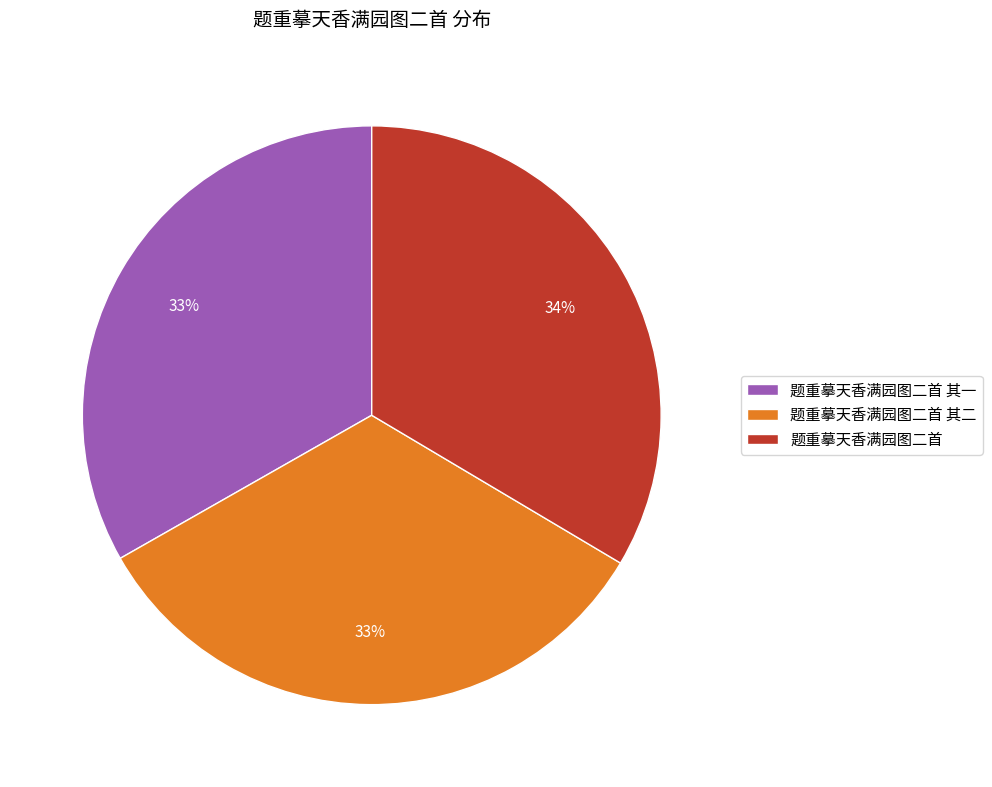

How many segments does this pie chart have?

3